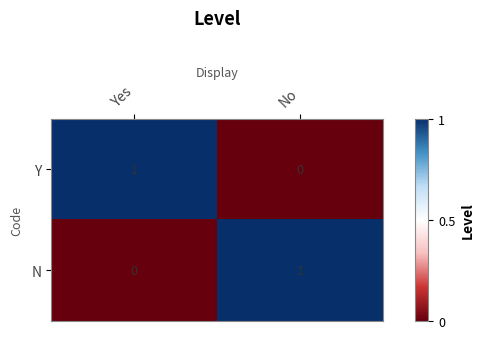

Rank the series at No from lowest to highest value.

Y, N